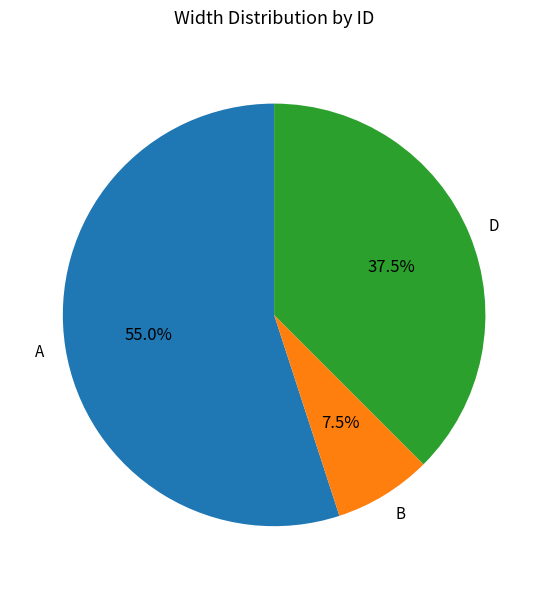

To the nearest percent, what is the average slice percentage?

33%